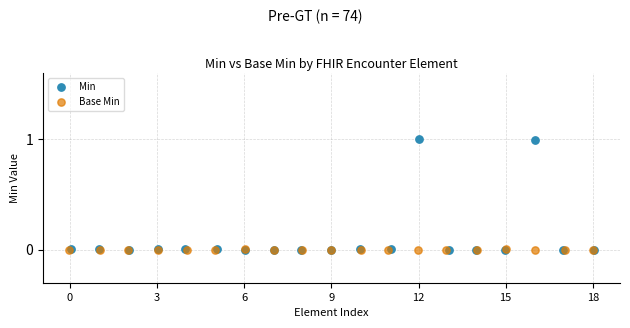

Which series reaches the maximum Y coordinate?

Min